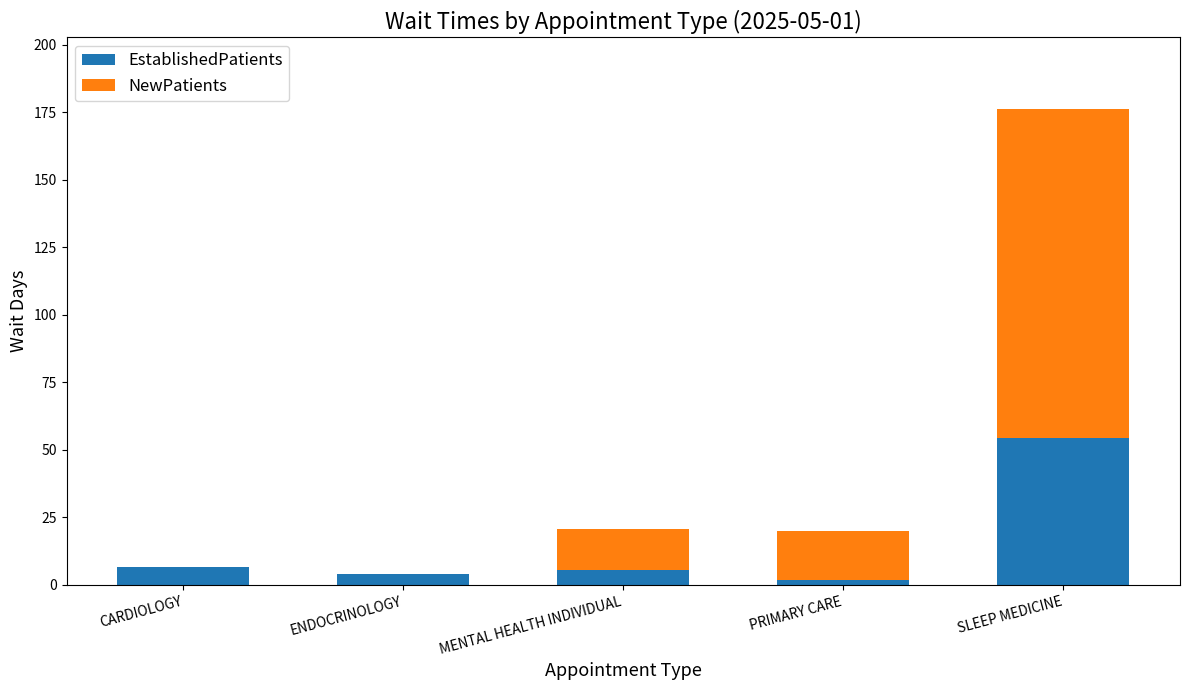

Reading left to right, transcribe the values for EstablishedPatients.

CARDIOLOGY=6.5	ENDOCRINOLOGY=4.0	MENTAL HEALTH INDIVIDUAL=5.6	PRIMARY CARE=1.6	SLEEP MEDICINE=54.4